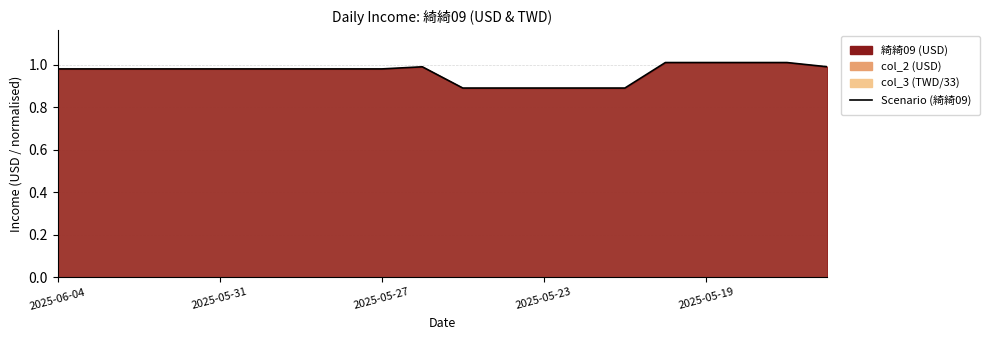

True or false: the data shows 1.4 at 6.

False